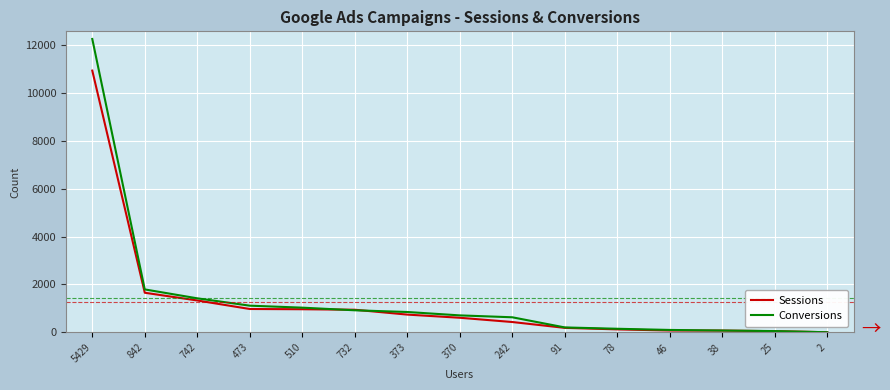

Where is Conversions nearest to the value 6131?

842